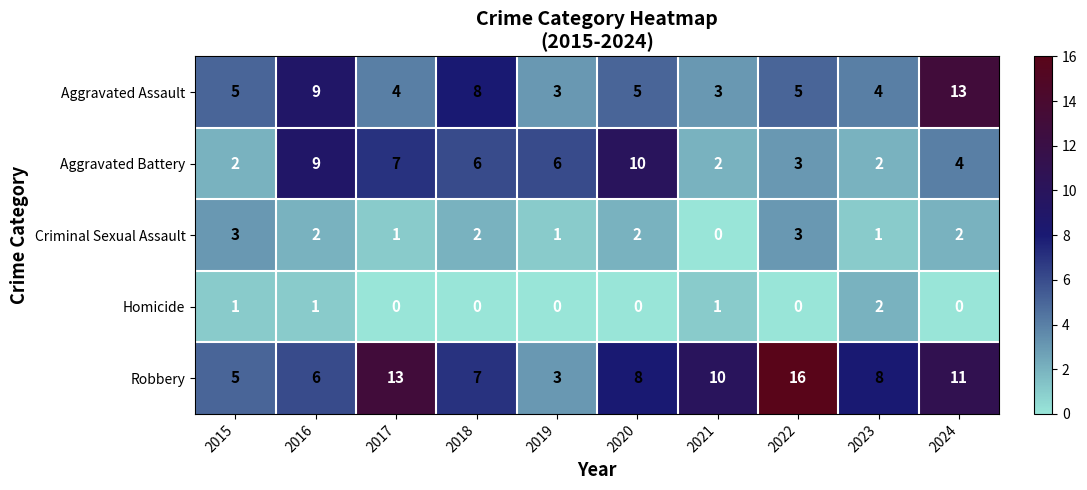

What is the sum of all Homicide values?

5